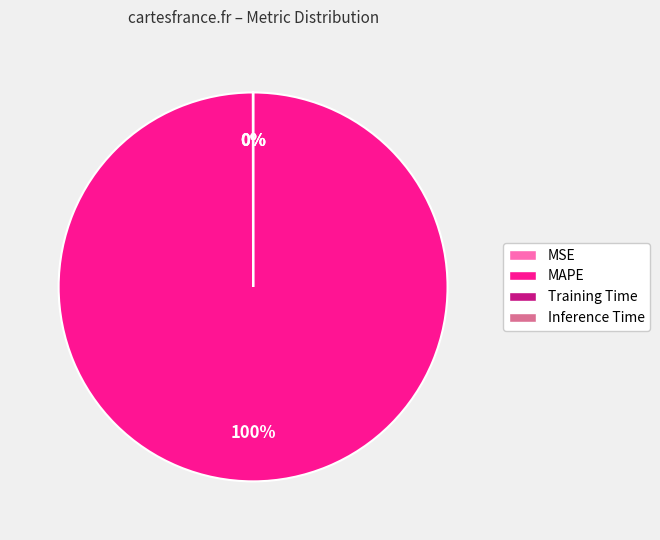

To the nearest percent, what is the difference between the largest and smallest slice percentages?

100%